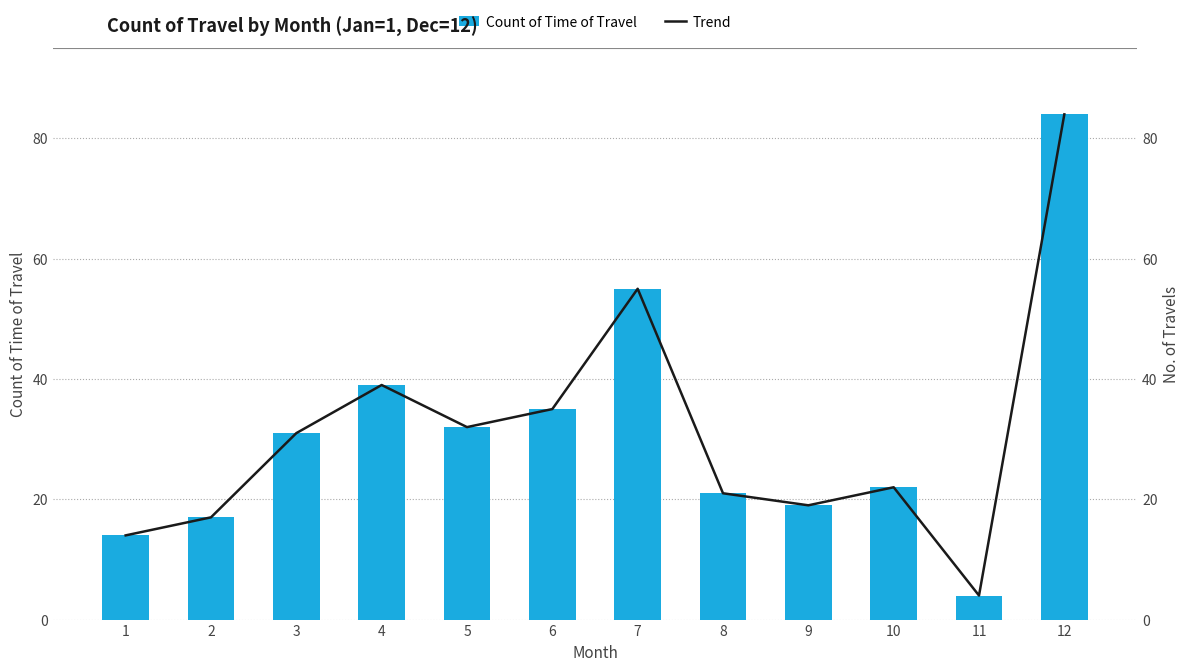

The value of Count of Time of Travel at 1 is 14. True or false?

True